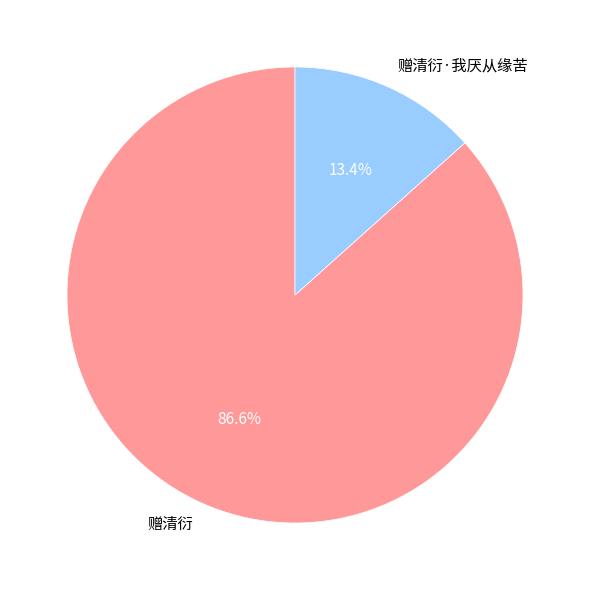

What percentage is the 赠清衍 slice, to the nearest percent?

87%